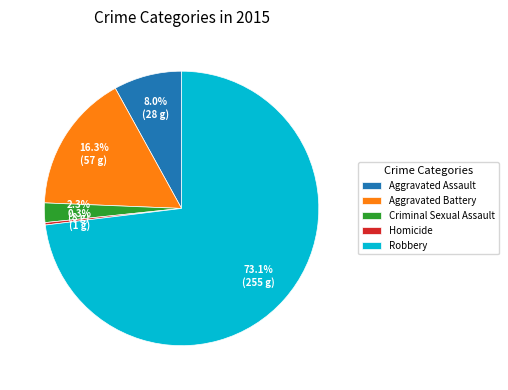

How many segments does this pie chart have?

5